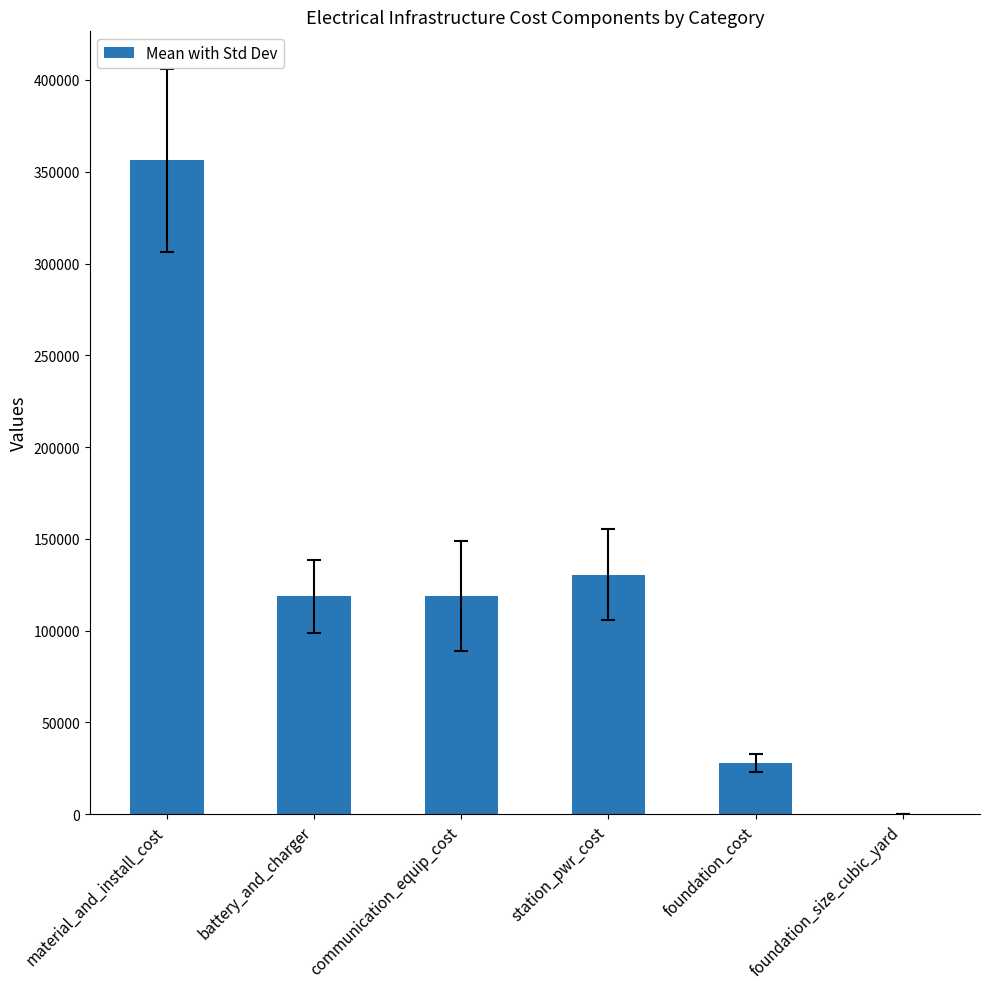

What is the maximum value shown in the chart?

356182